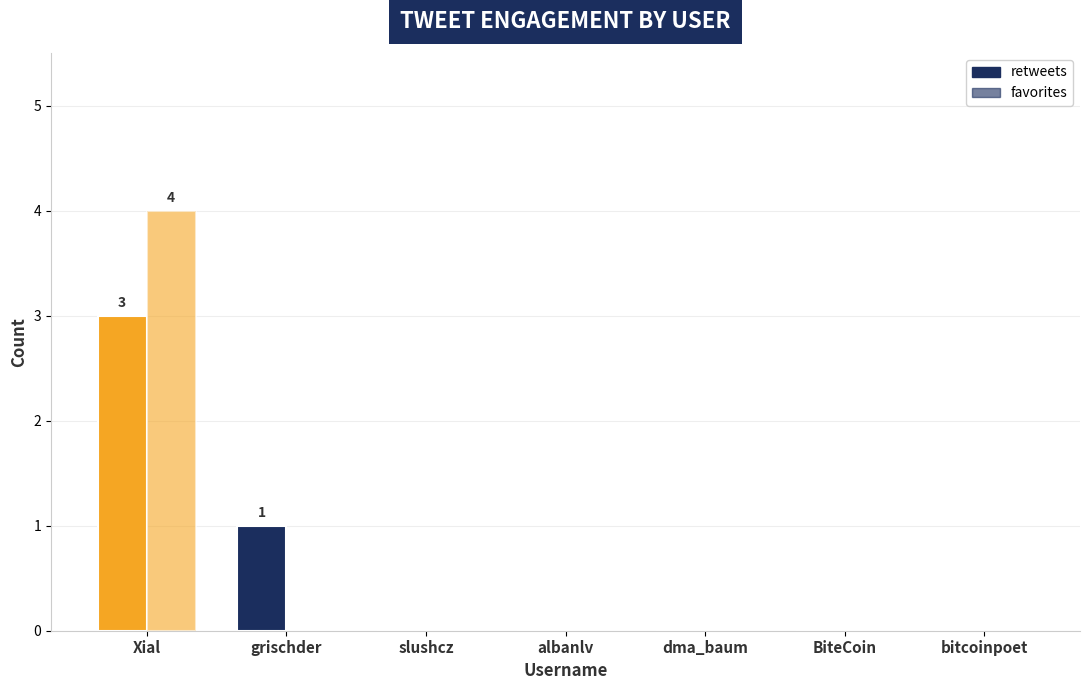

What is the label of the 3rd bar from the left?

slushcz